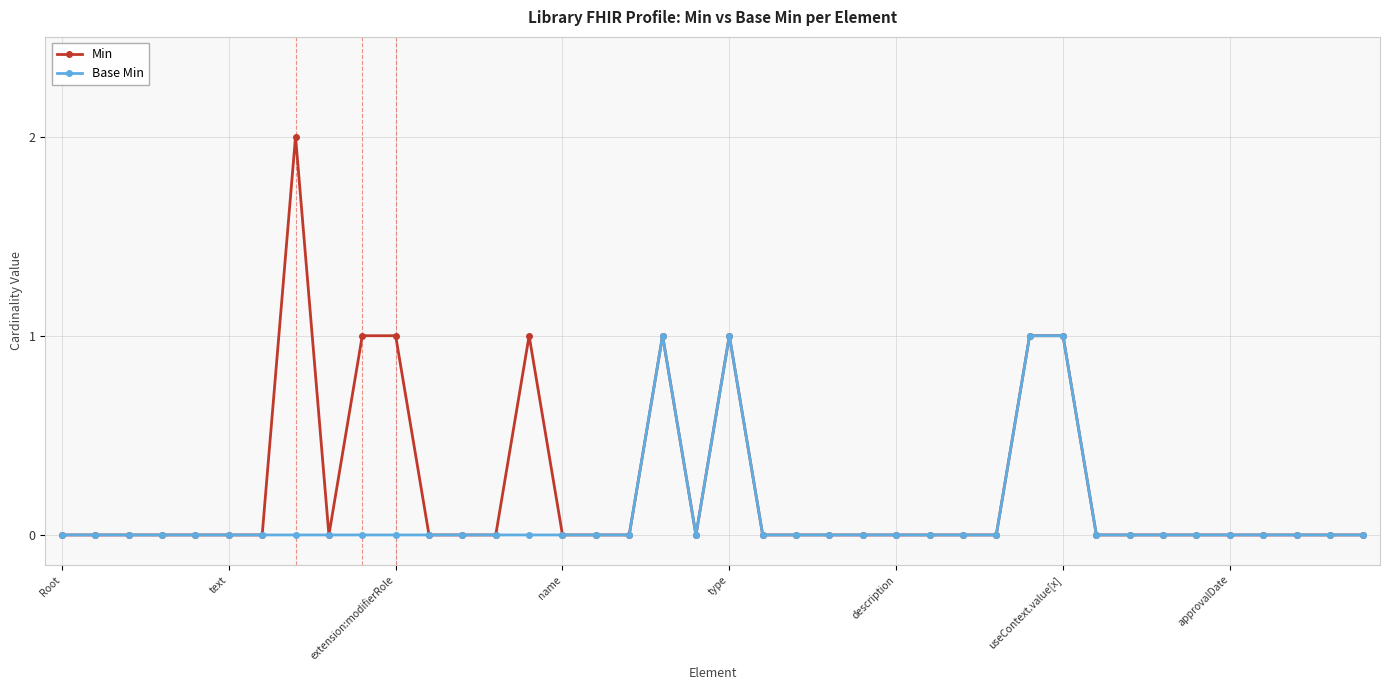

How many data points does each series have?

40